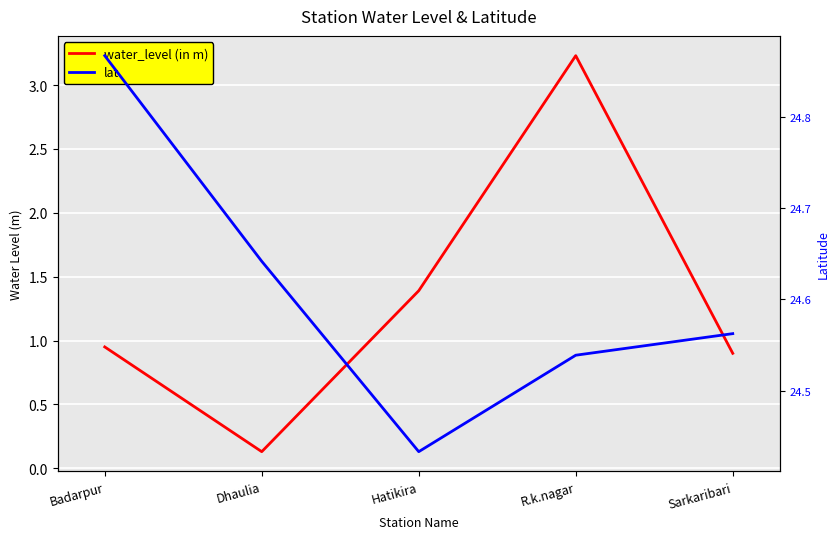

Which series changed the most between Dhaulia and Hatikira?

water_level (in m)